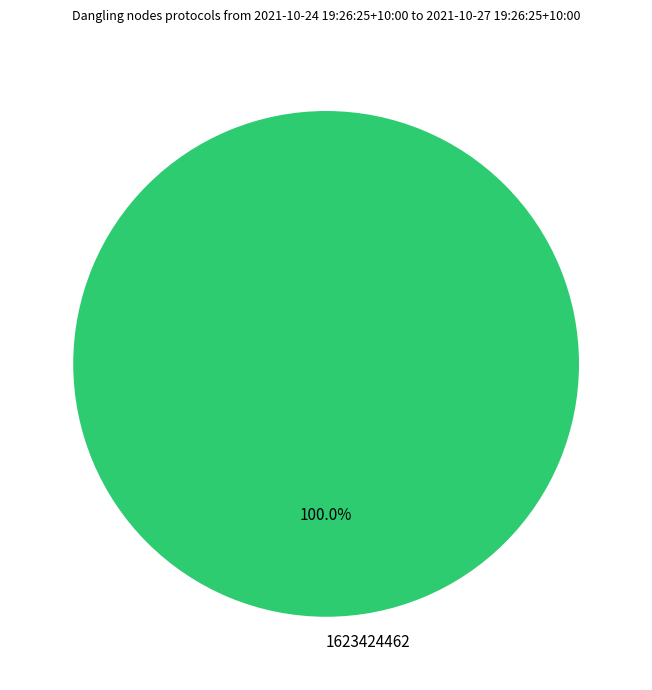

Is there a majority slice in this chart?

Yes